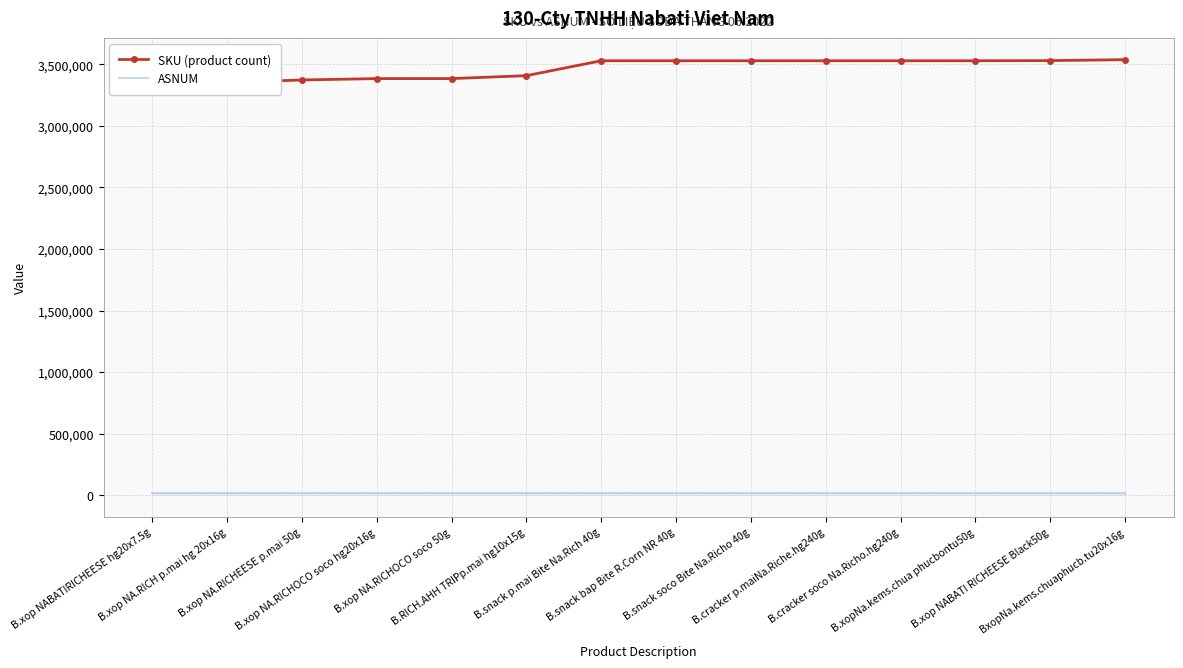

What are all the series names shown in the legend?

SKU (product count), ASNUM